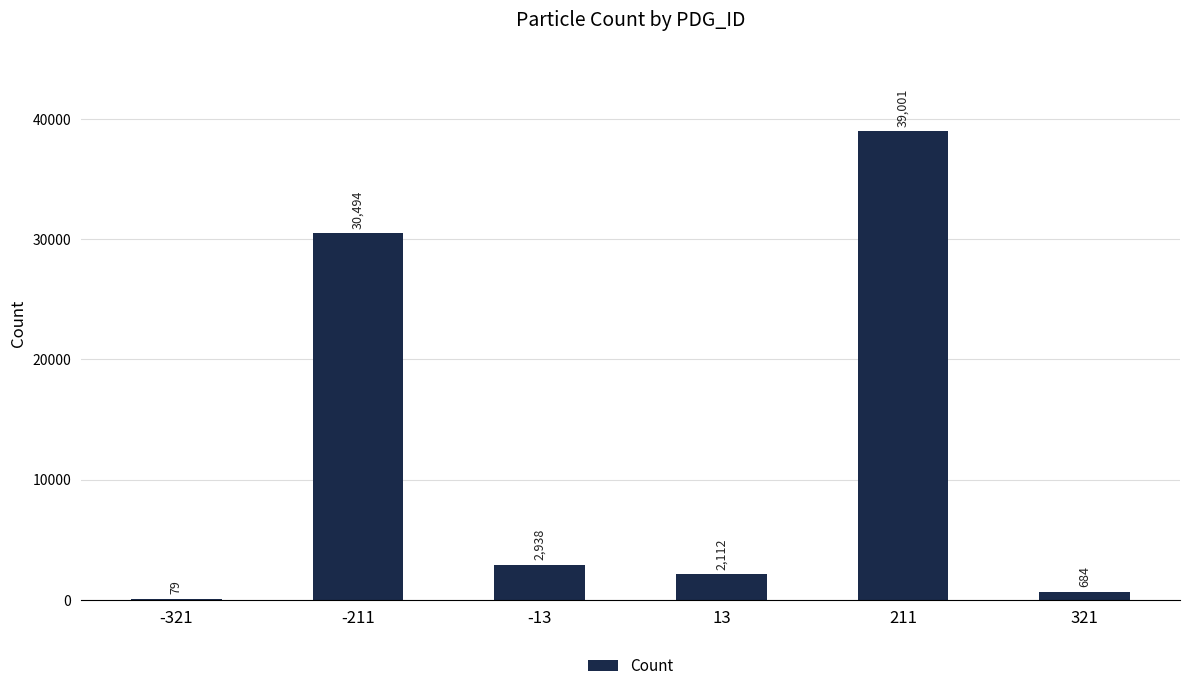

Are the bars grouped side by side (vs. stacked)?

No